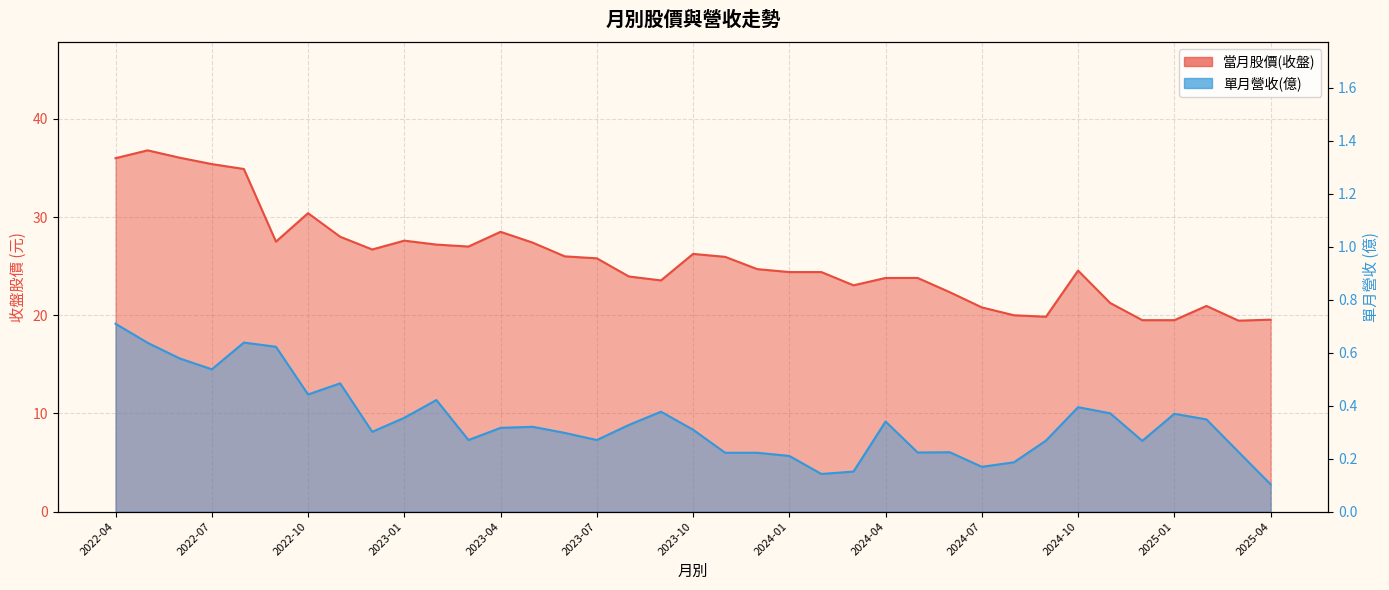

What is the difference between the highest and lowest values at 2024-04?

23.5